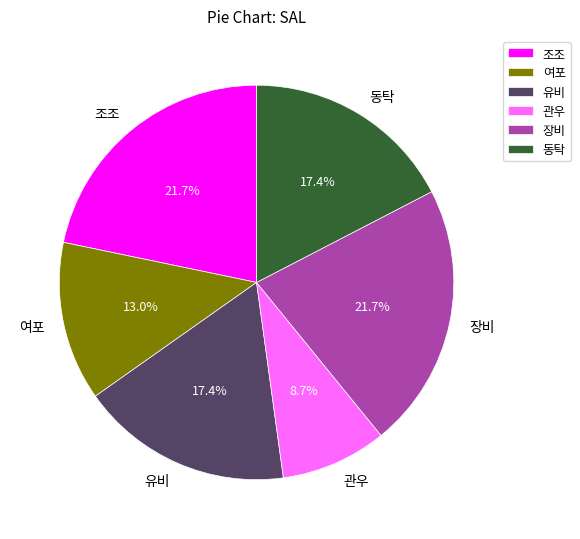

The 여포 slice represents 7% of the pie. True or false?

False